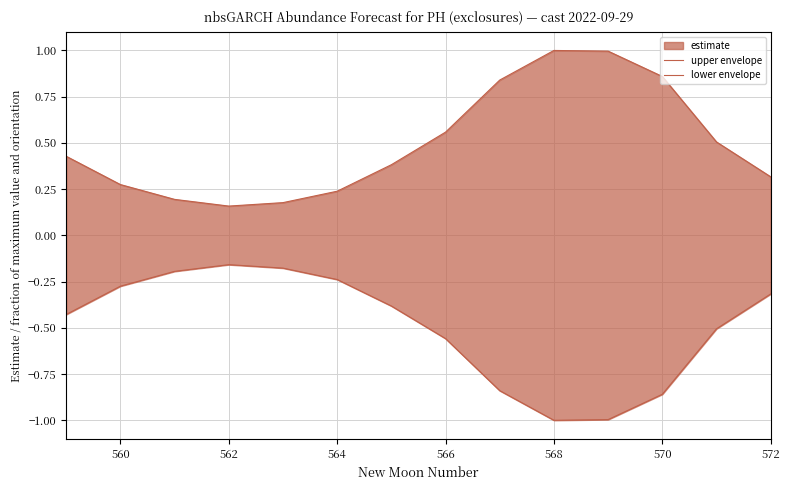

True or false: upper envelope and lower envelope intersect in this chart.

False